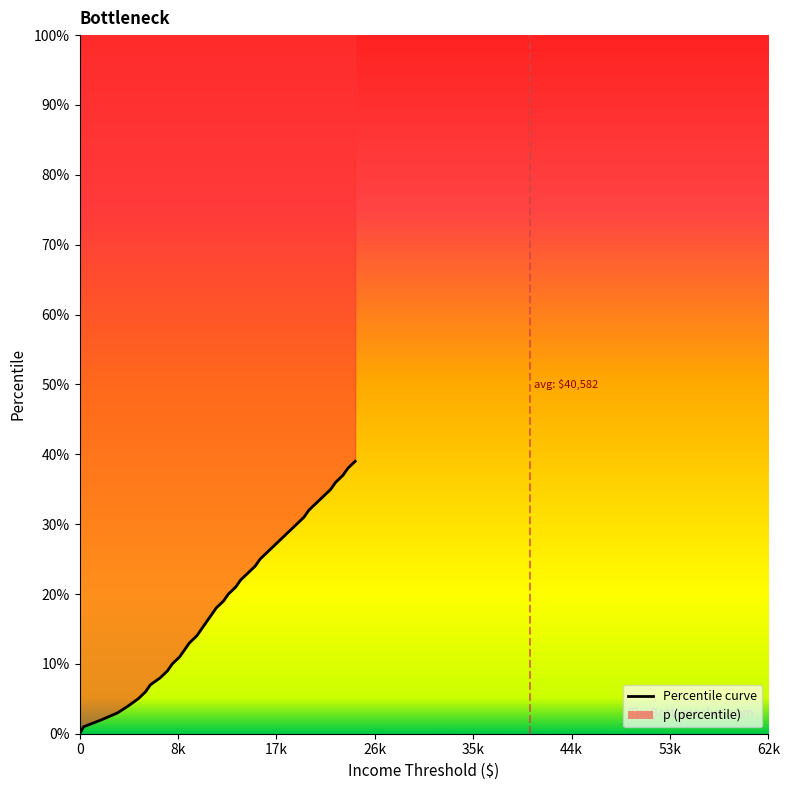

True or false: the data has more than 1 interior local peaks.

False